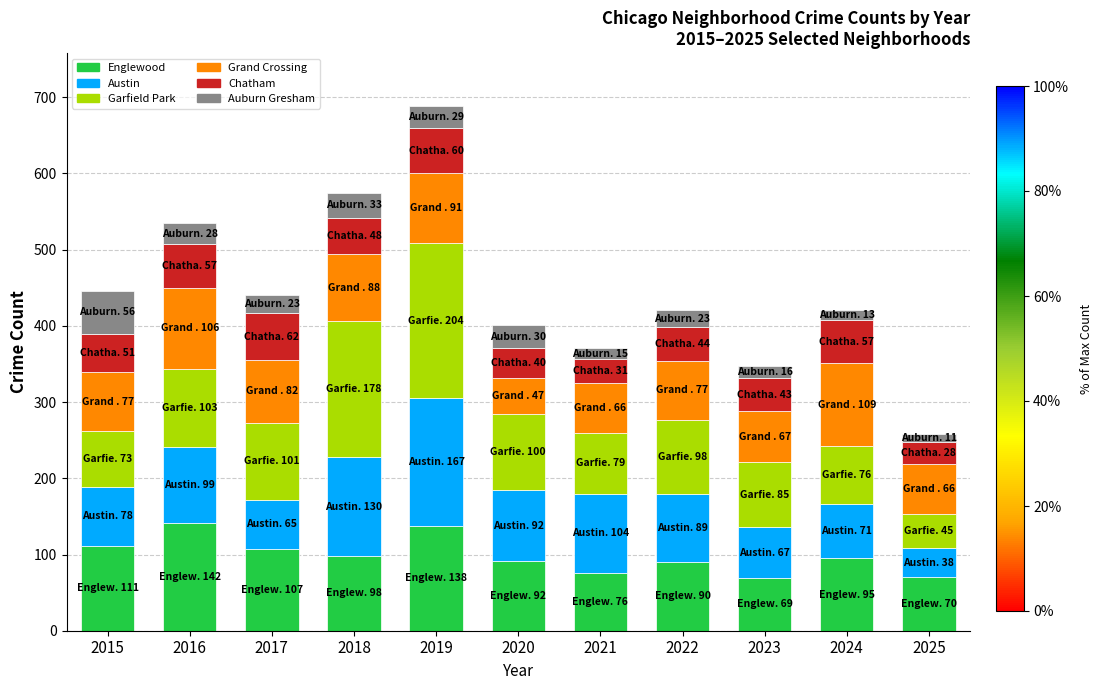

What is the total value across all series at 2023?

347